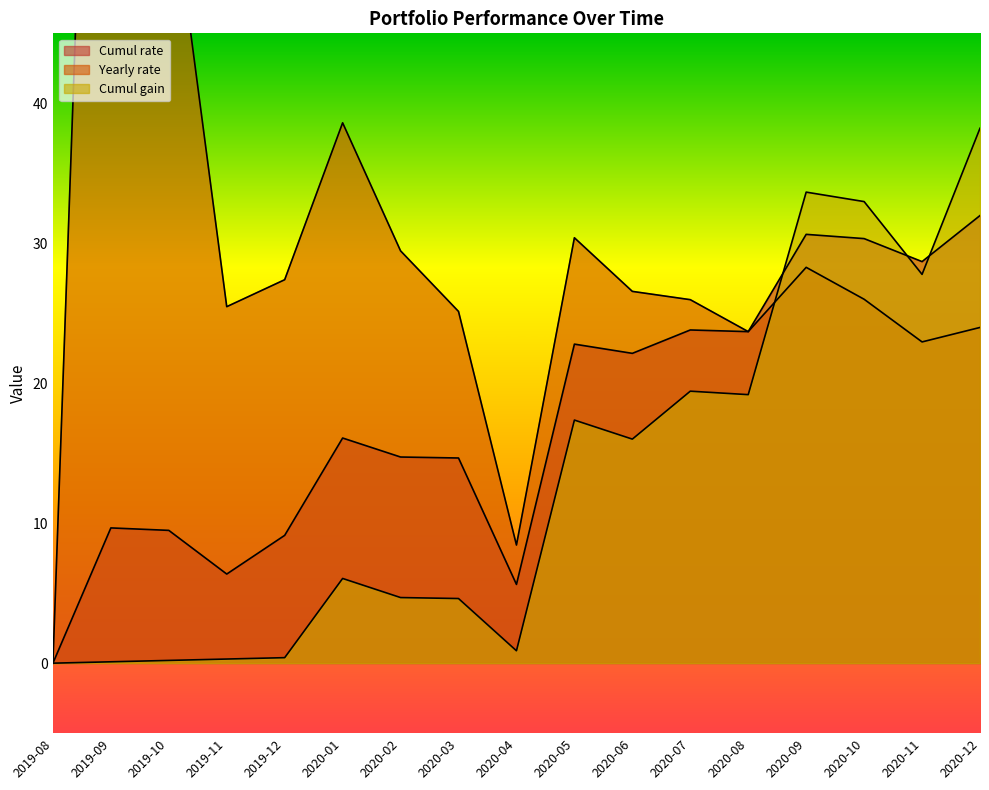

Where is the first local minimum for Cumul rate?

2019-11